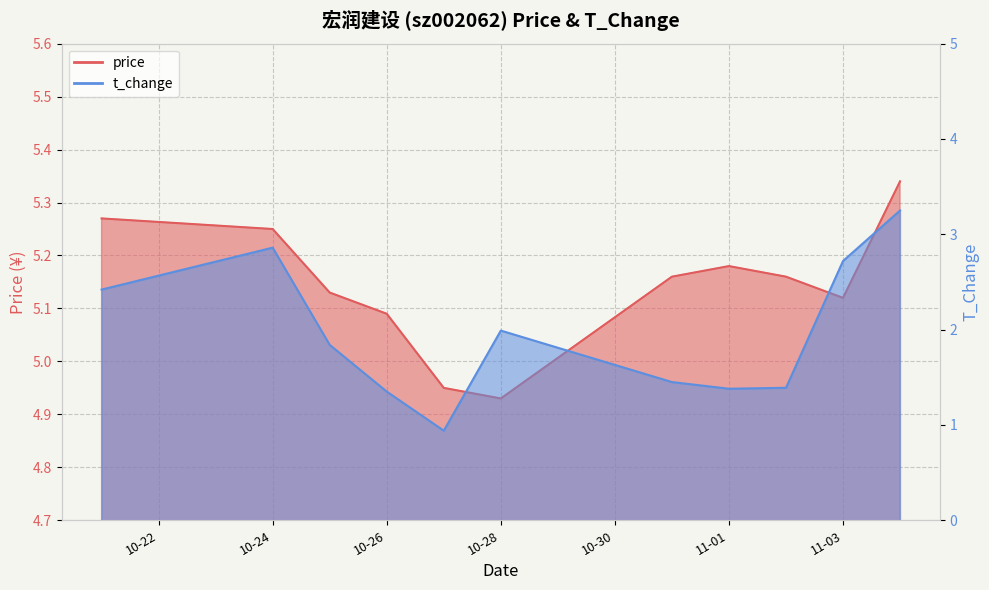

What position from the right is 2022-10-27?

7